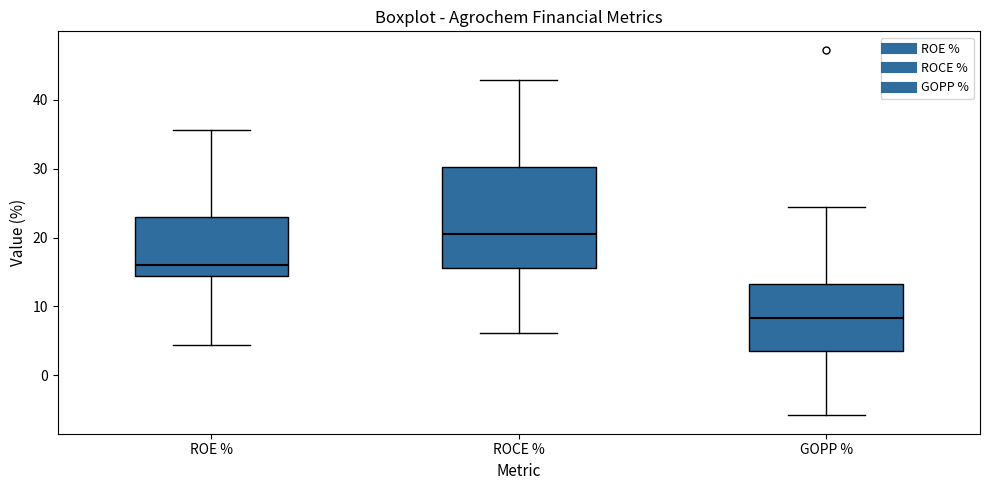

Which box's median line is the lowest?

GOPP %